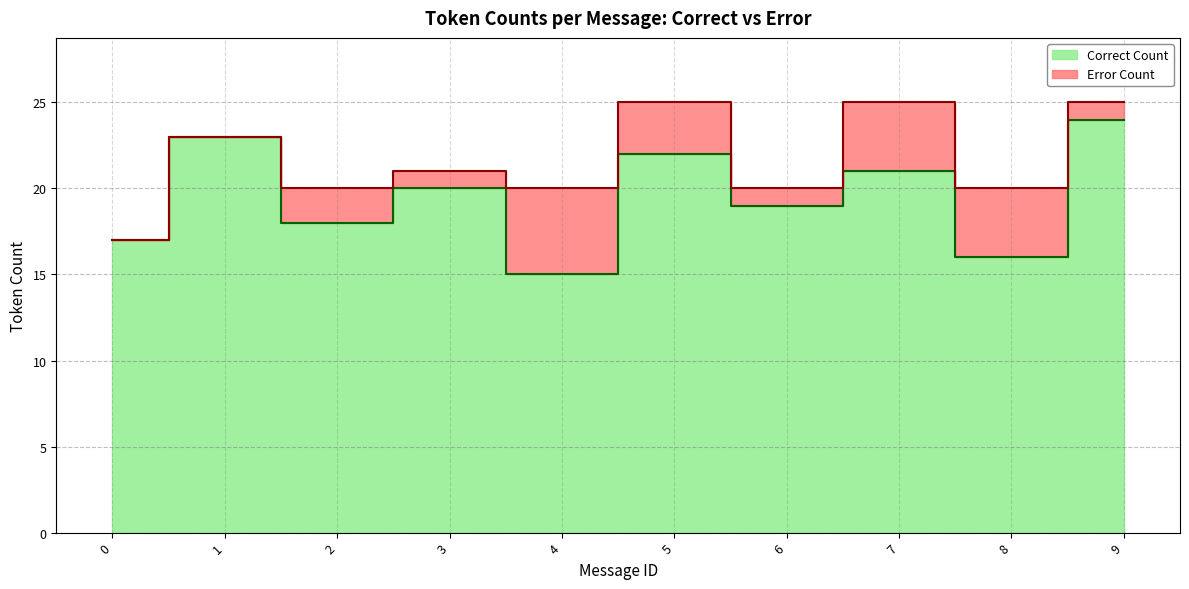

Which label corresponds to the largest value in the chart?

9